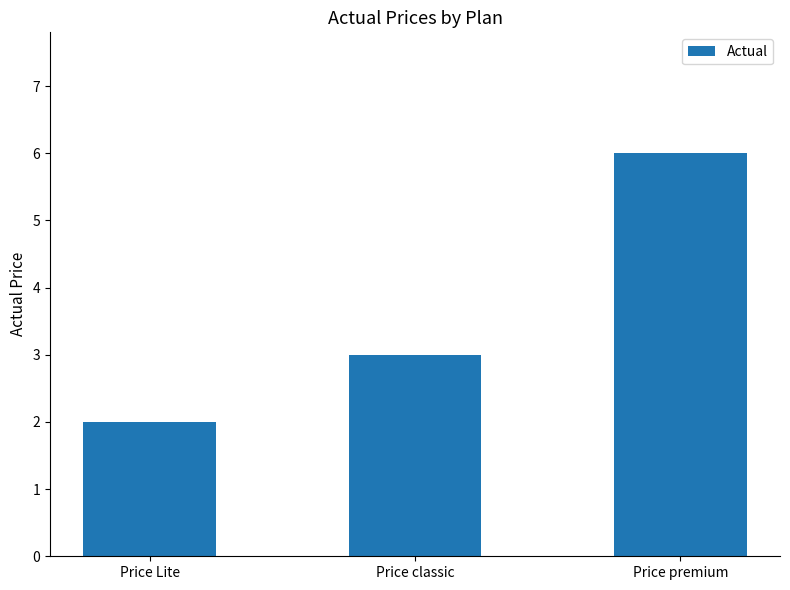

What is the approximate value at Price classic?

3